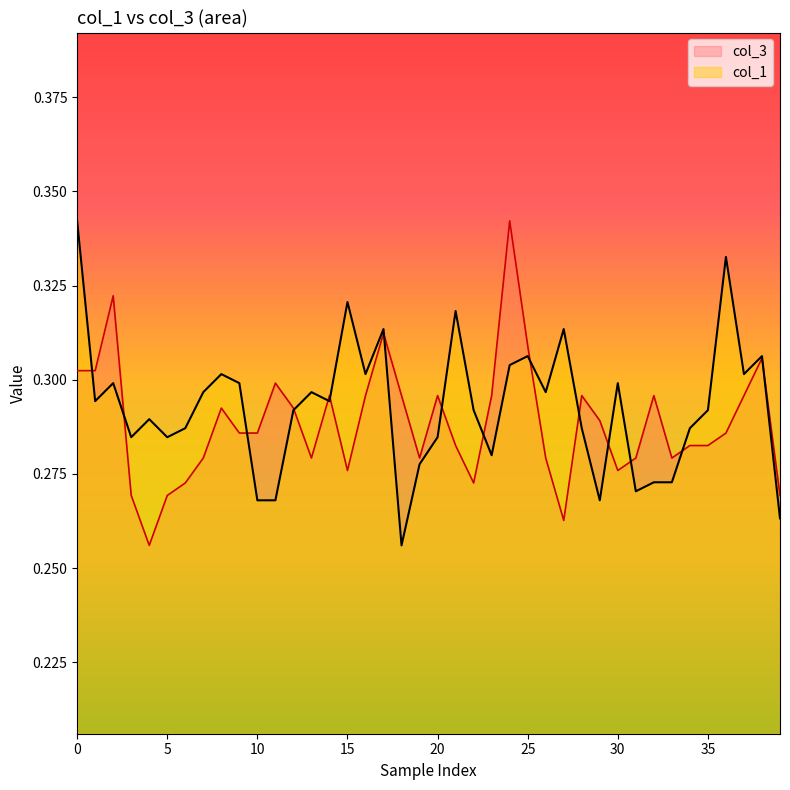

What is the label of the 31st point from the right?

9